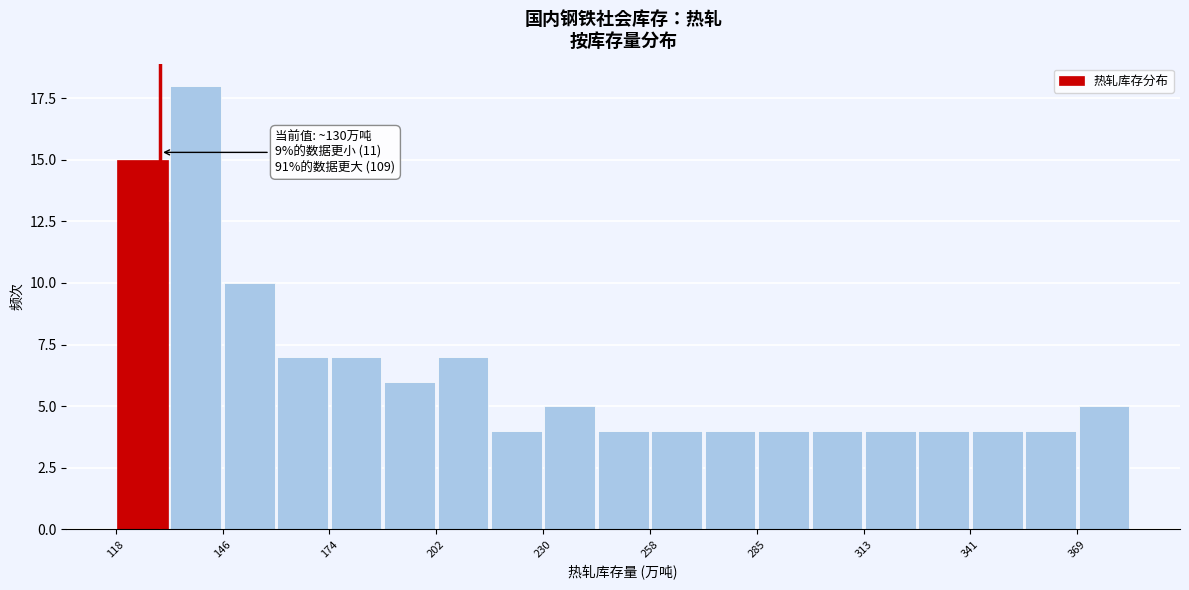

Around what value on the x-axis is the tallest bar? Give the approximate position of its centre, as read against the axis.

140